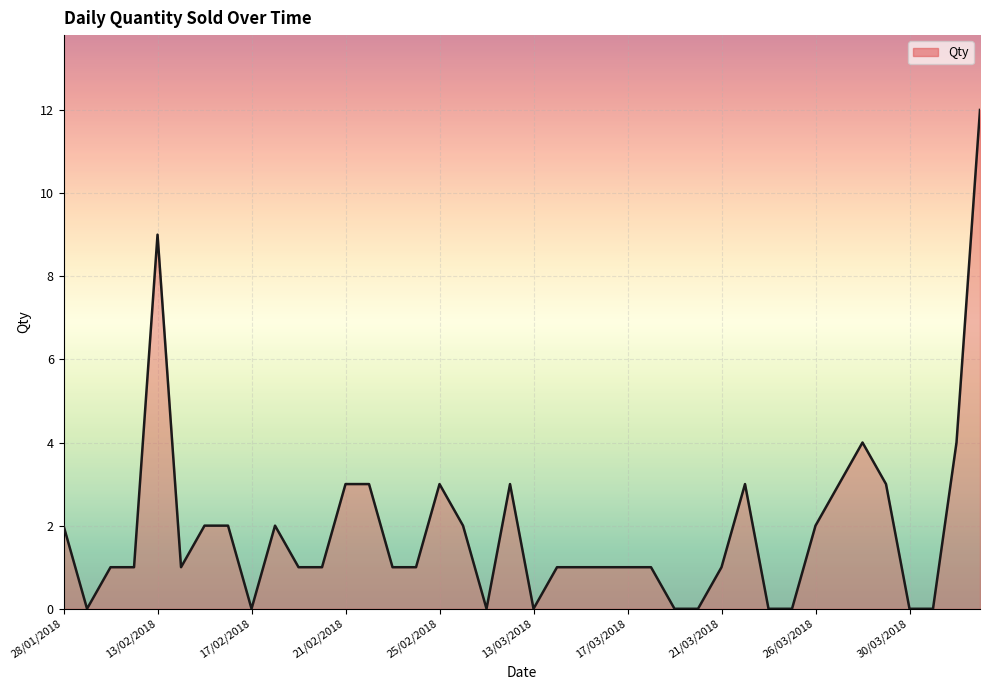

Reading right to left, what are all the values shown in this chart?

12	4	0	0	3	4	3	2	0	0	3	1	0	0	1	1	1	1	1	0	3	0	2	3	1	1	3	3	1	1	2	0	2	2	1	9	1	1	0	2